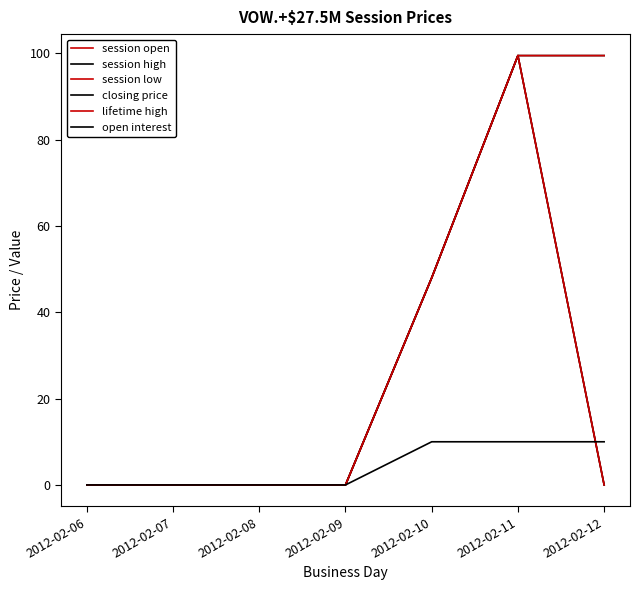

Which series has the largest range (max minus min)?

session open